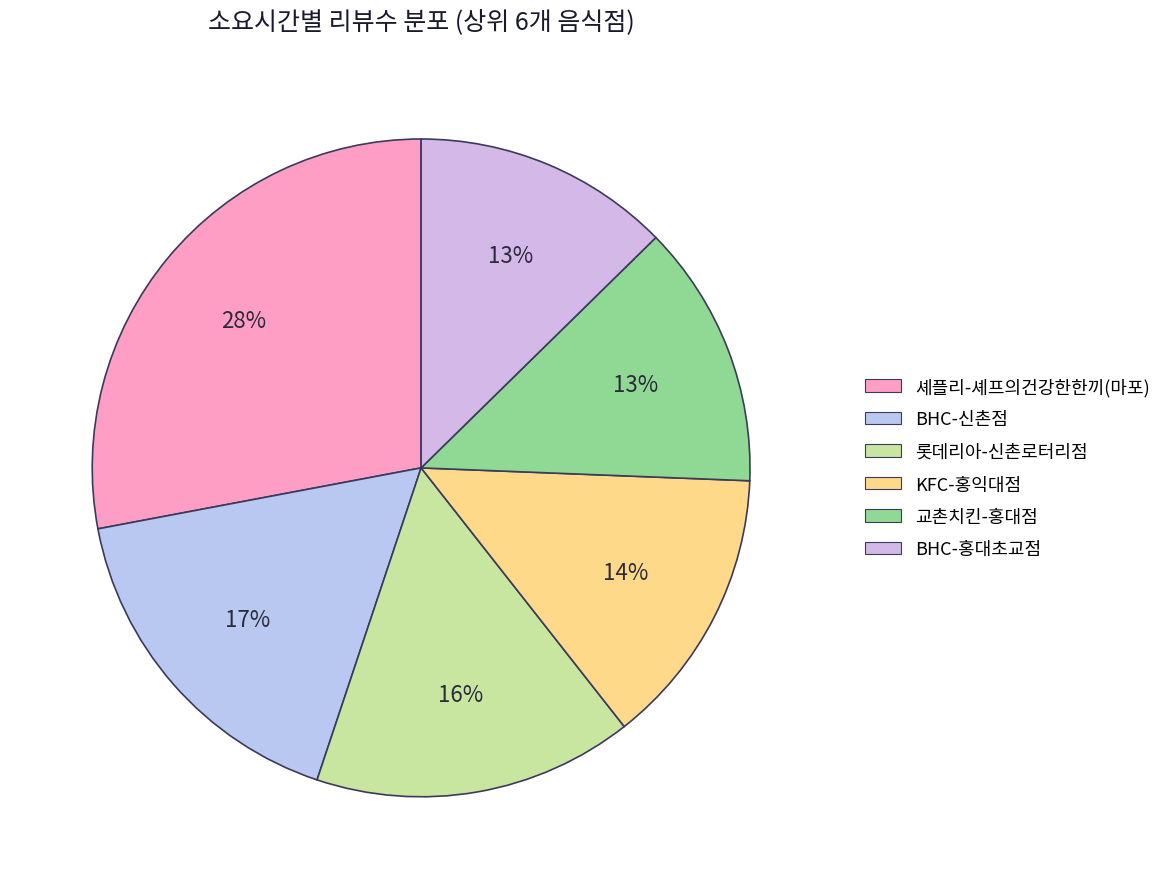

Is 롯데리아-신촌로터리점 the majority of the pie?

No